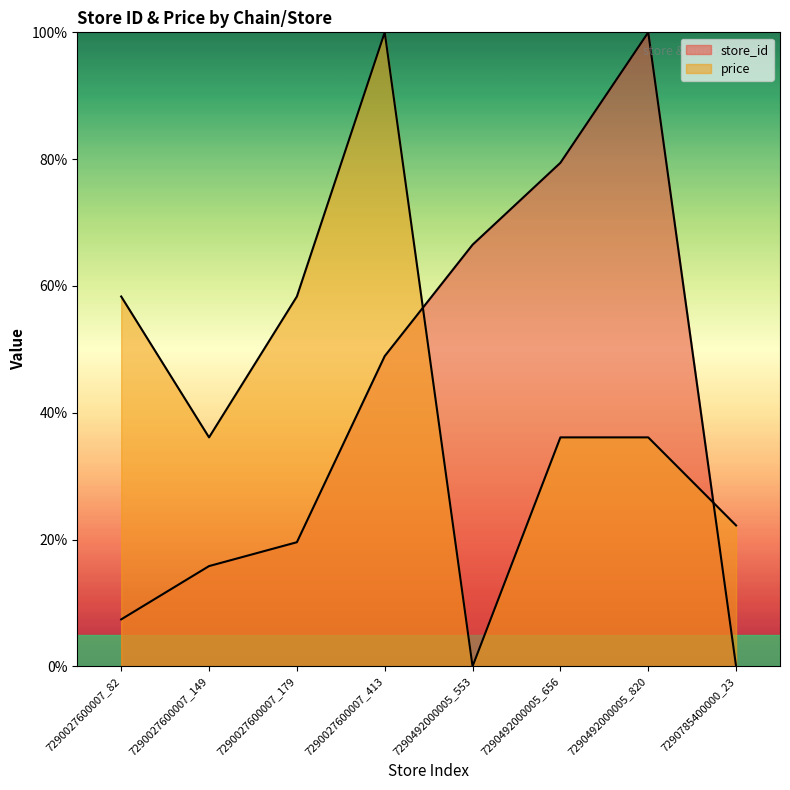

Where does the price series first go above 36?

7290027600007_82